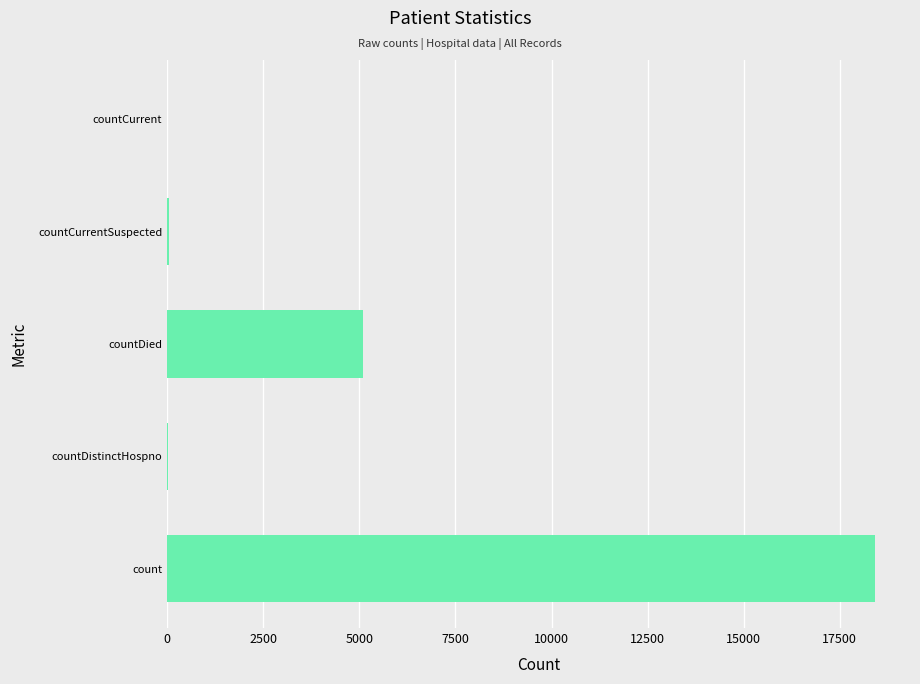

Is it true that the value at countCurrent is 5903?

False